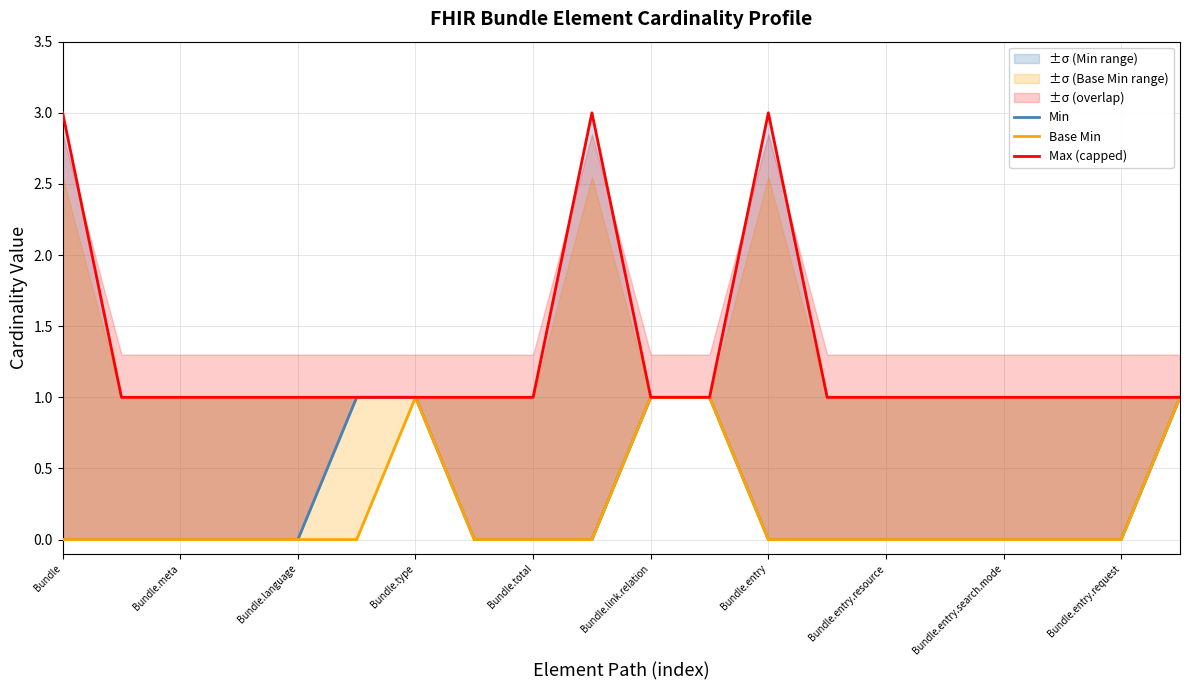

What is the difference between the Base Min values at Bundle.link.relation and Bundle.entry?

1